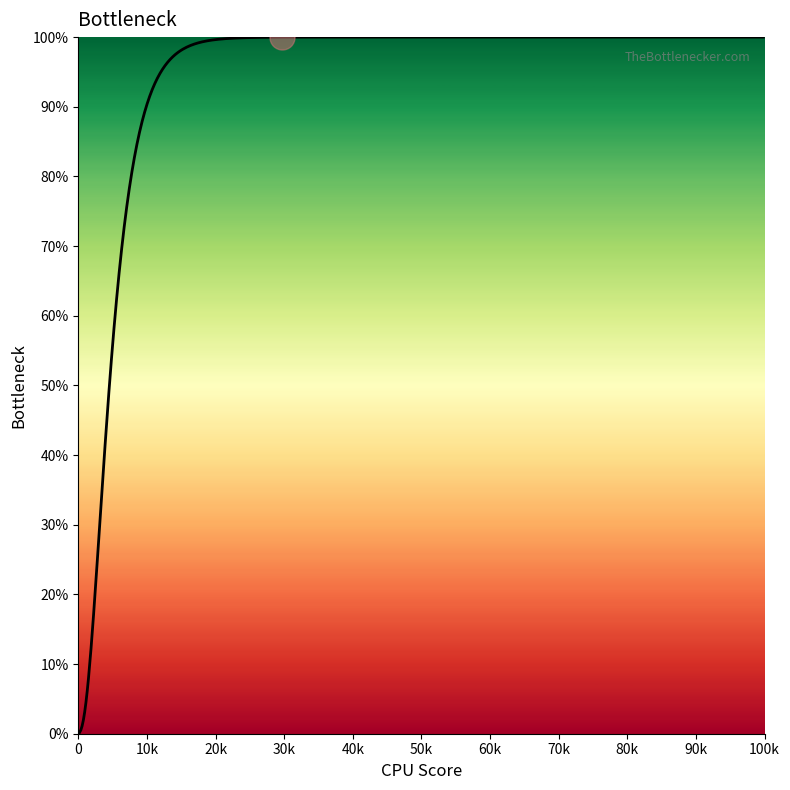

What is the difference between the maximum and minimum values?

99.8